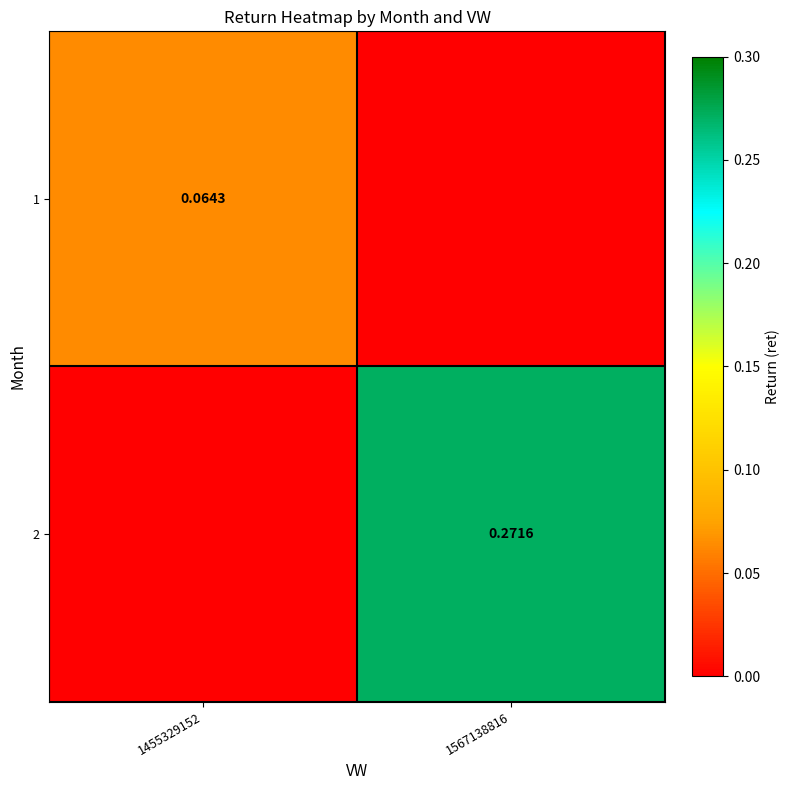

Is it true that 2 equals 0.3 at 1567138816?

True